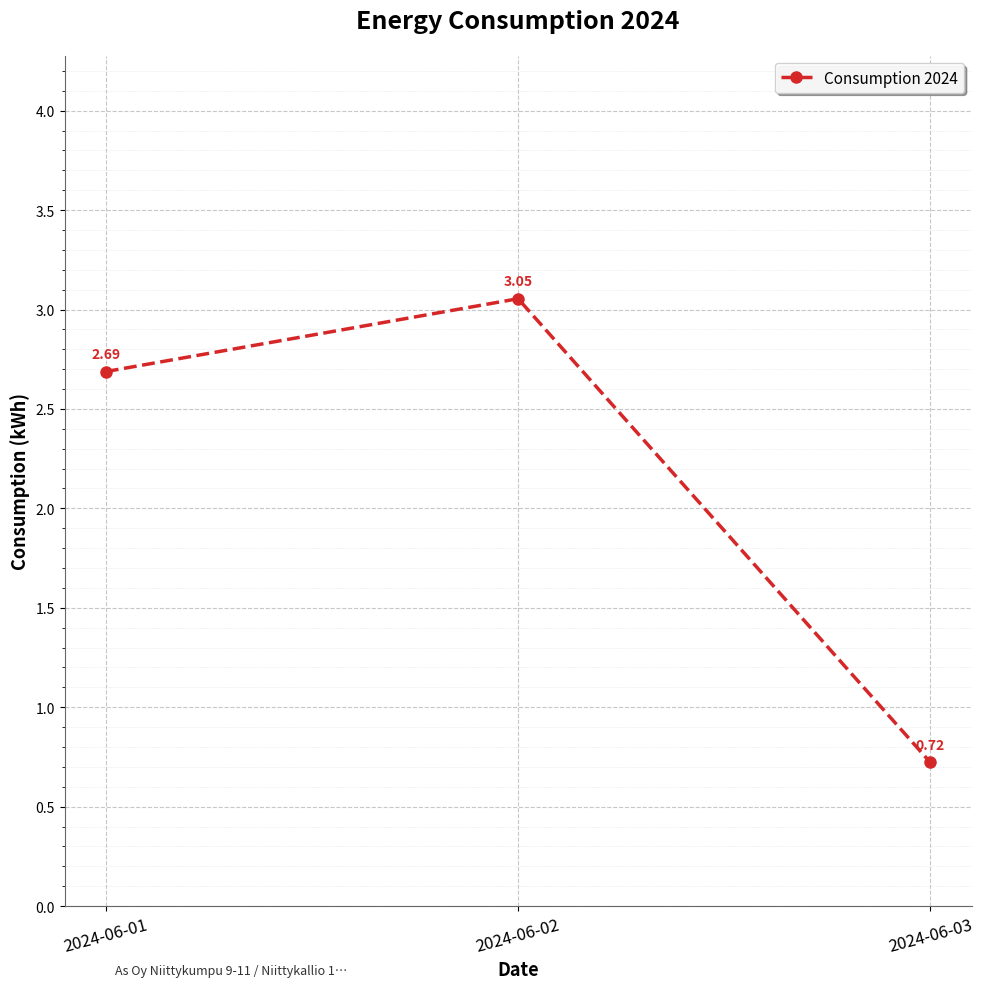

The value at 2024-06-01 is 2.7. True or false?

True